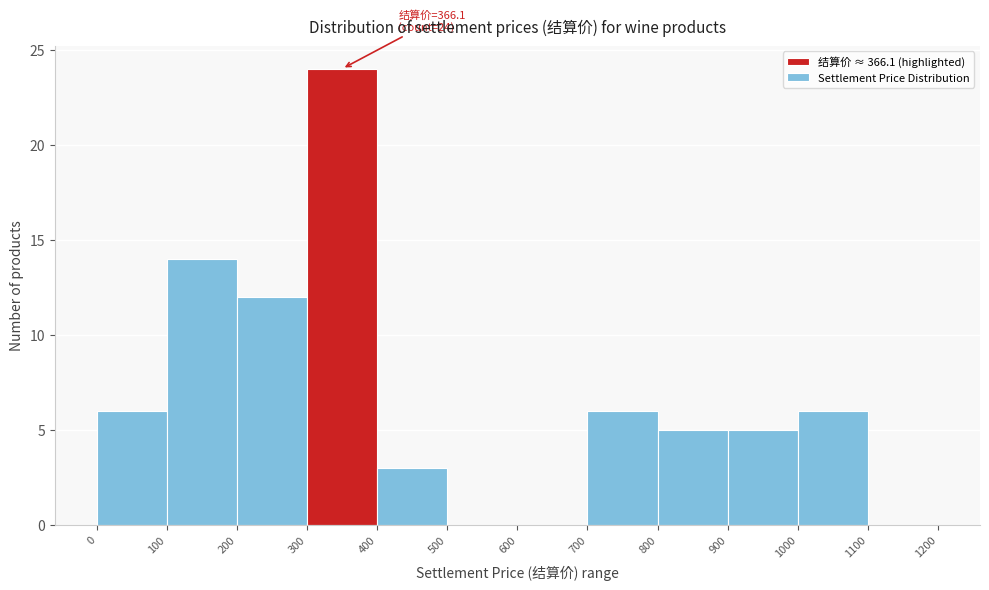

Which range on the x-axis has the tallest bar?

300 to 400